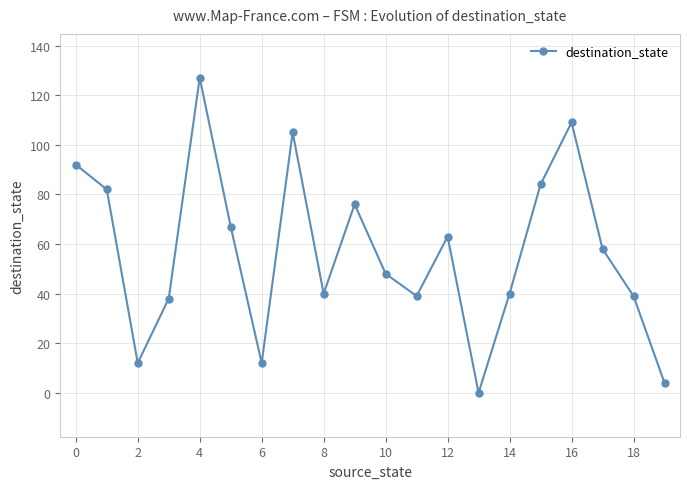

What is the greatest value displayed?

127